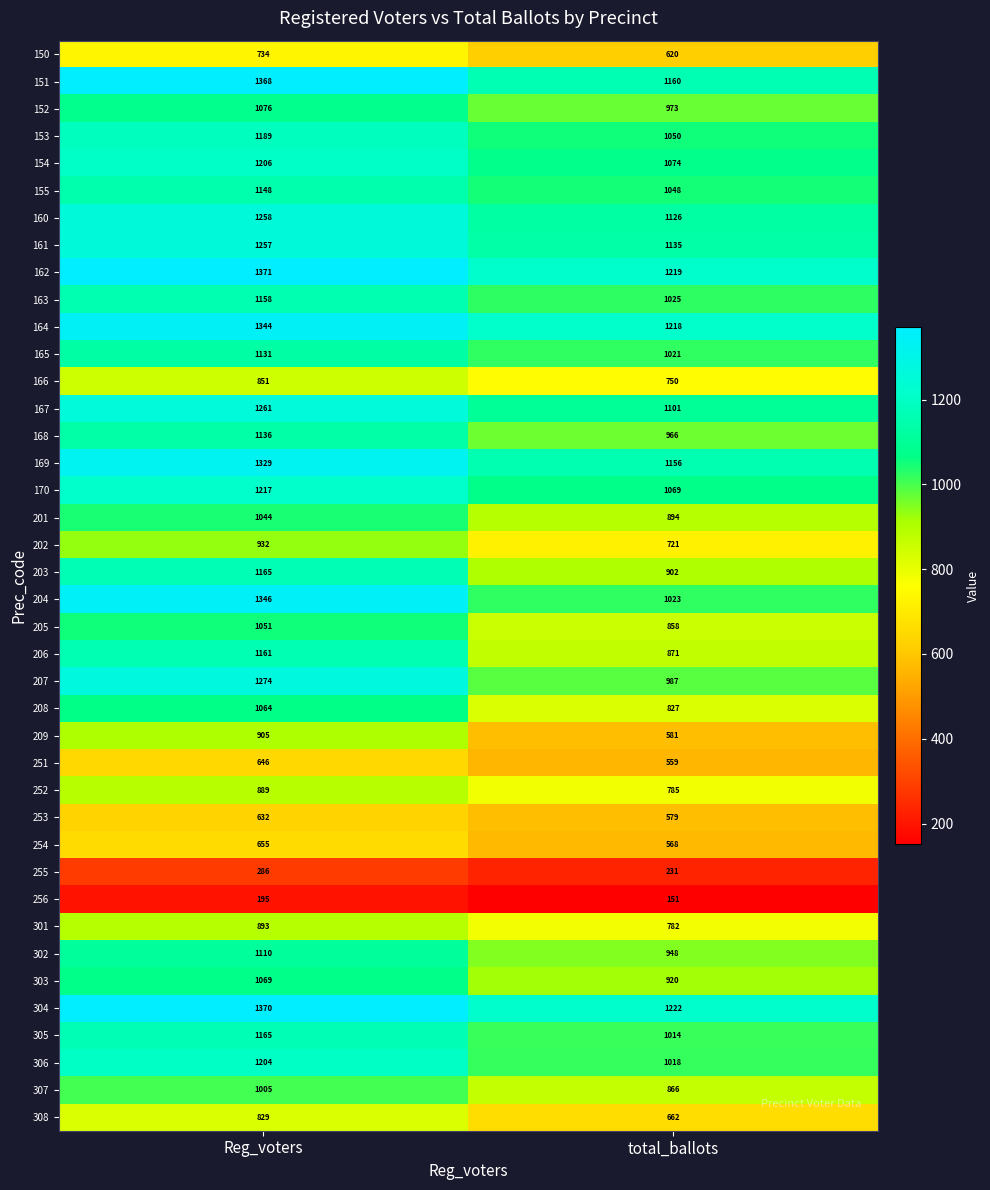

Which series has the widest spread of values?

209